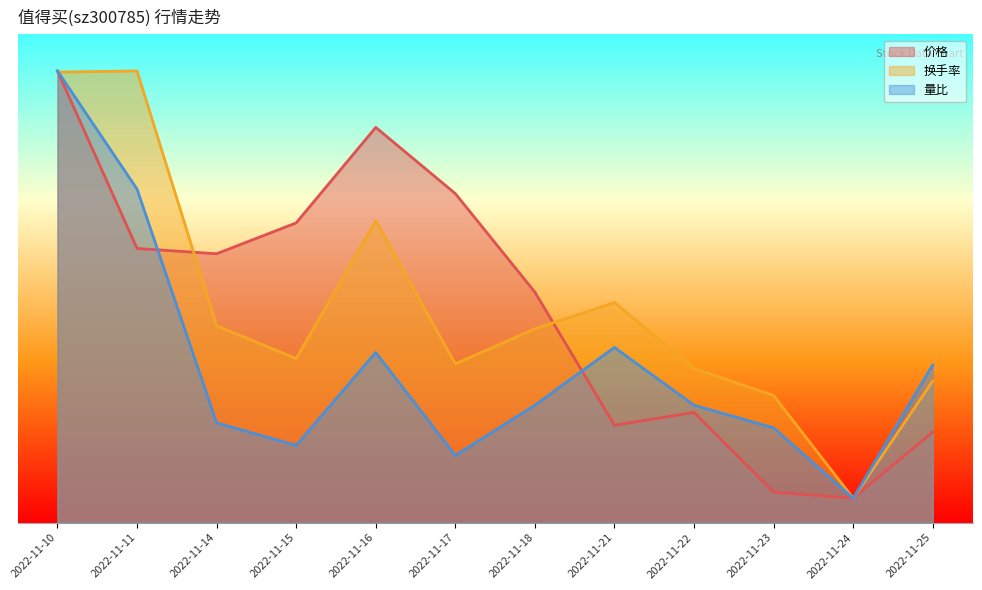

Which series ends up on top after the final intersection of 换手率 and 价格?

换手率